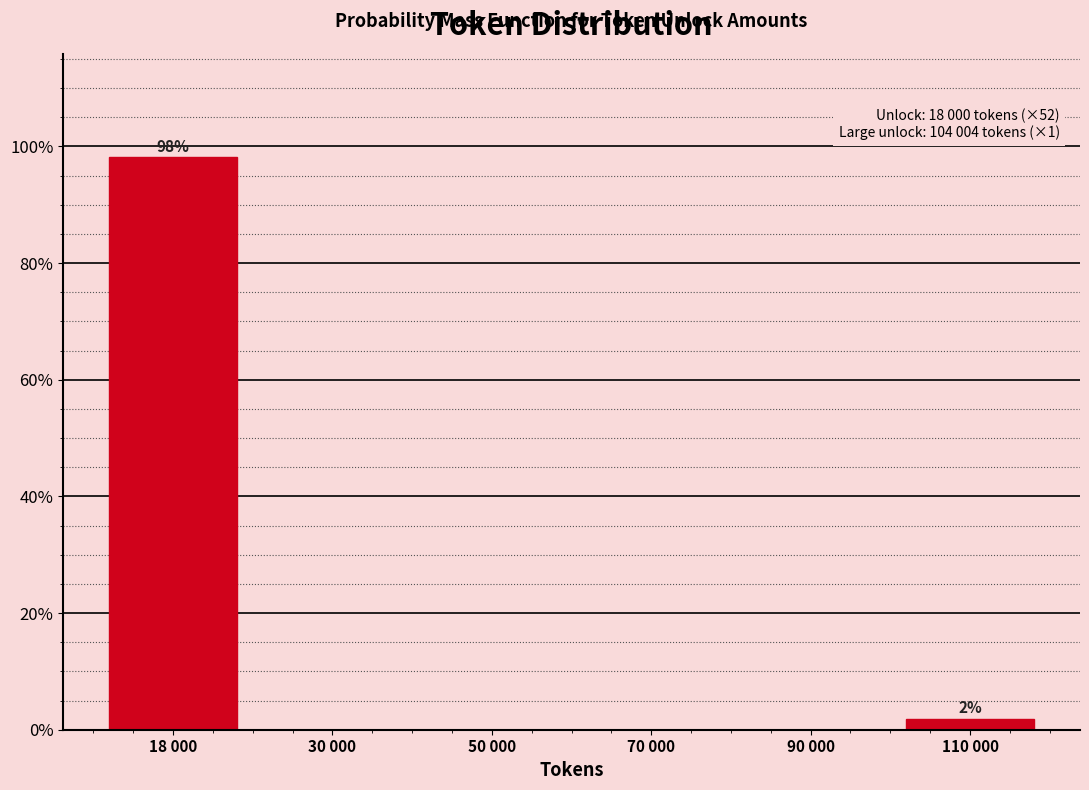

Reading left to right, list all the values displayed in this chart.

18 000=98.1	30 000=0.0	50 000=0.0	70 000=0.0	90 000=0.0	110 000=1.9